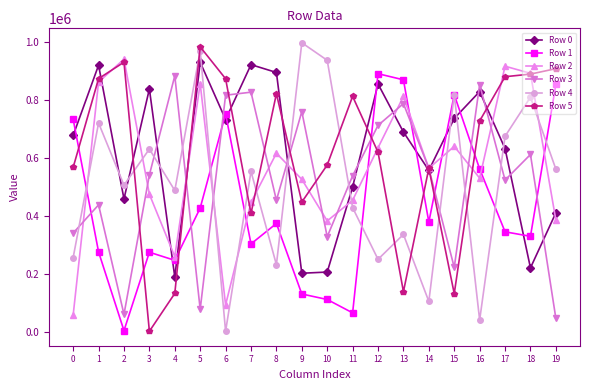

What is the maximum value for Row 4?

996194